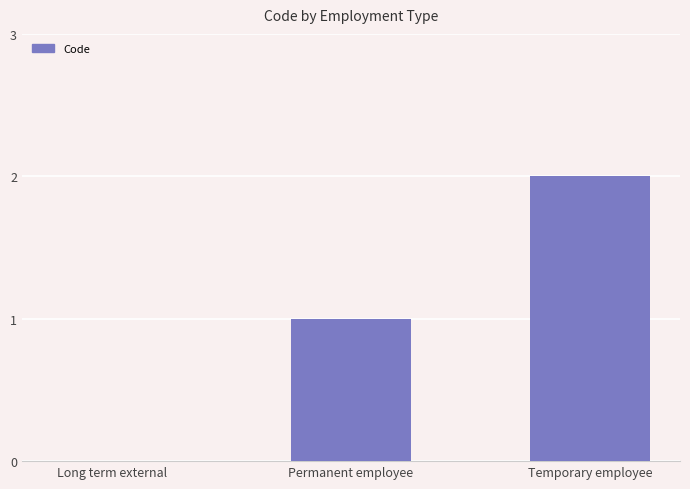

What is the sum of all values?

3